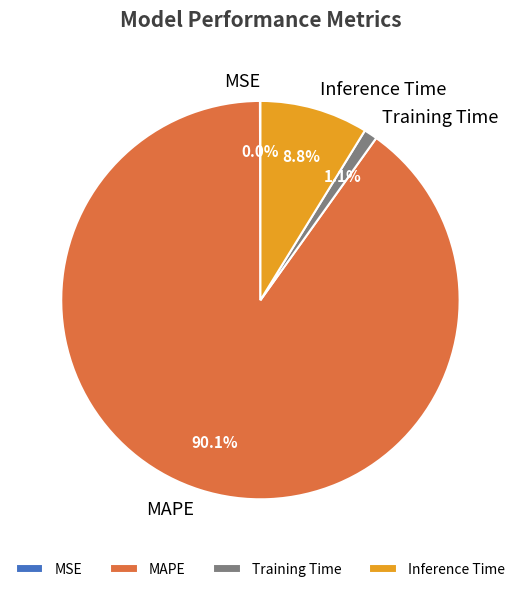

What percentage is NOT represented by Inference Time?

91.2%